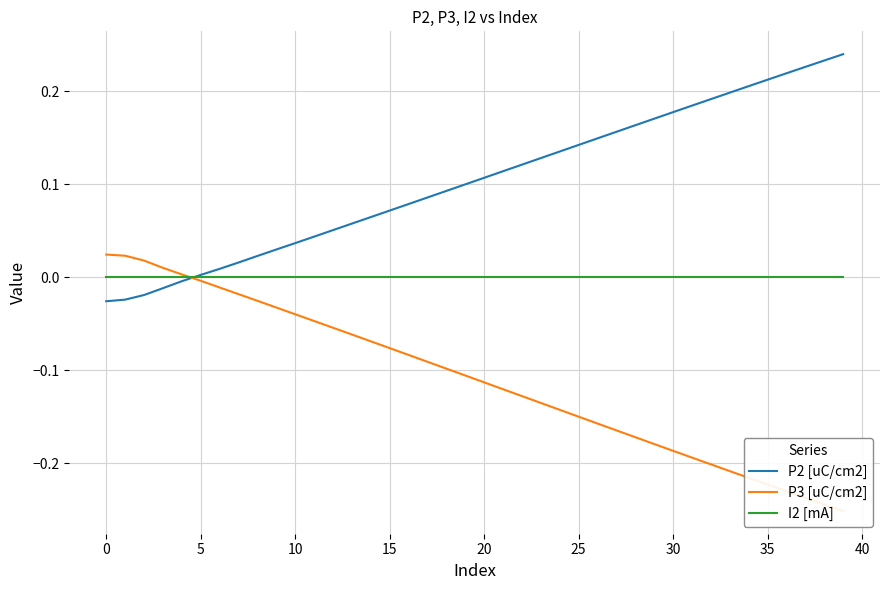

At 21, list the series in order from smallest to largest.

P3 [uC/cm2], I2 [mA], P2 [uC/cm2]